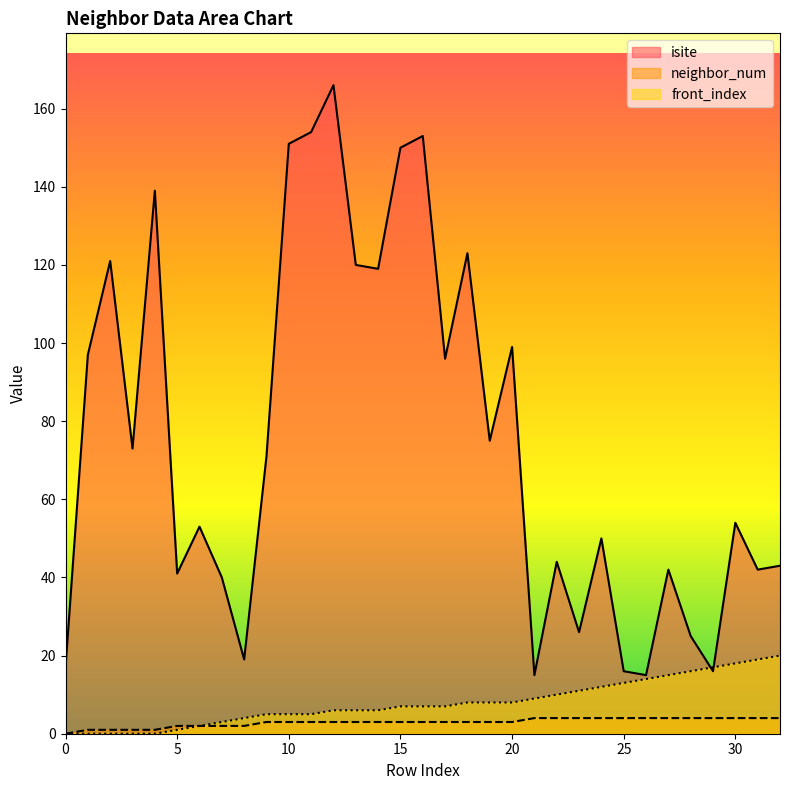

What are all the series names shown in the legend?

isite, neighbor_num, front_index